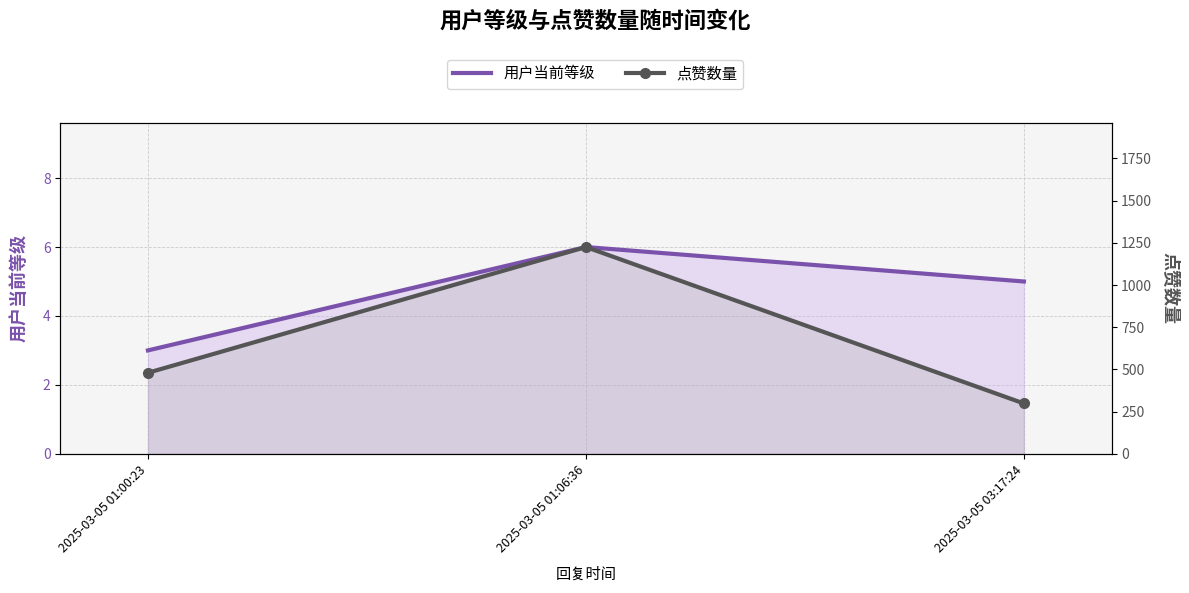

What is the value of the 点赞数量 point at the 1st from the left?

480